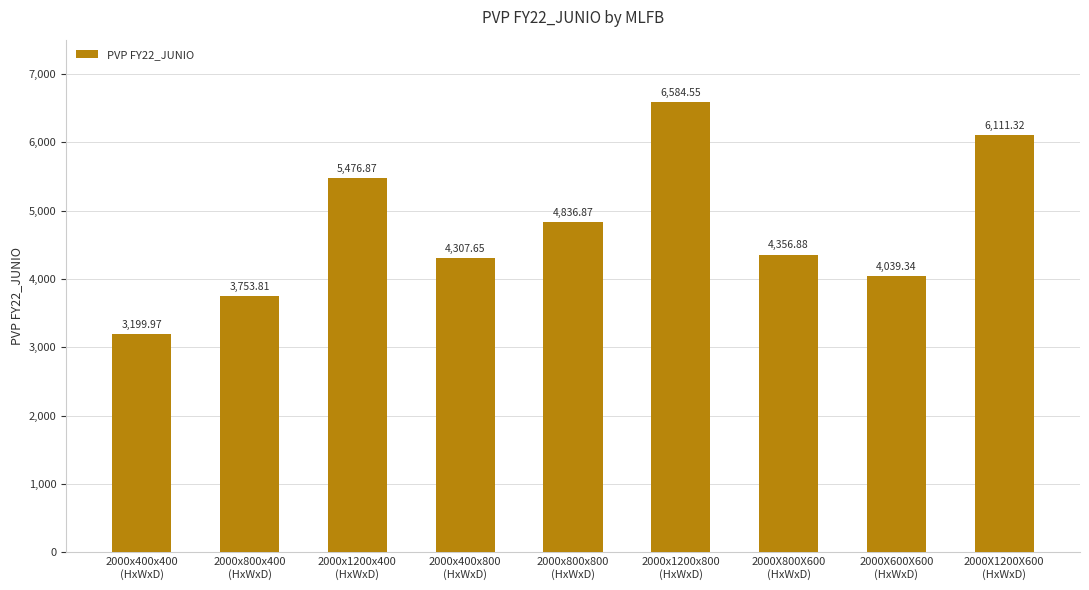

List the labels in order of value, smallest first.

2000x400x400
(HxWxD), 2000x800x400
(HxWxD), 2000X600X600
(HxWxD), 2000x400x800
(HxWxD), 2000X800X600
(HxWxD), 2000x800x800
(HxWxD), 2000x1200x400
(HxWxD), 2000X1200X600
(HxWxD), 2000x1200x800
(HxWxD)